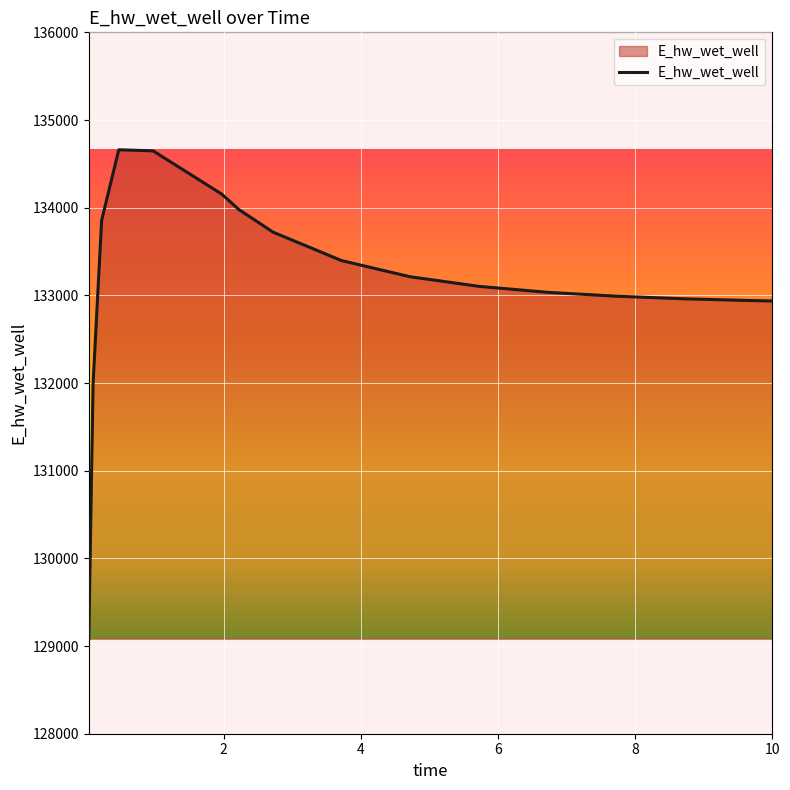

What is the greatest value displayed?

134660.6